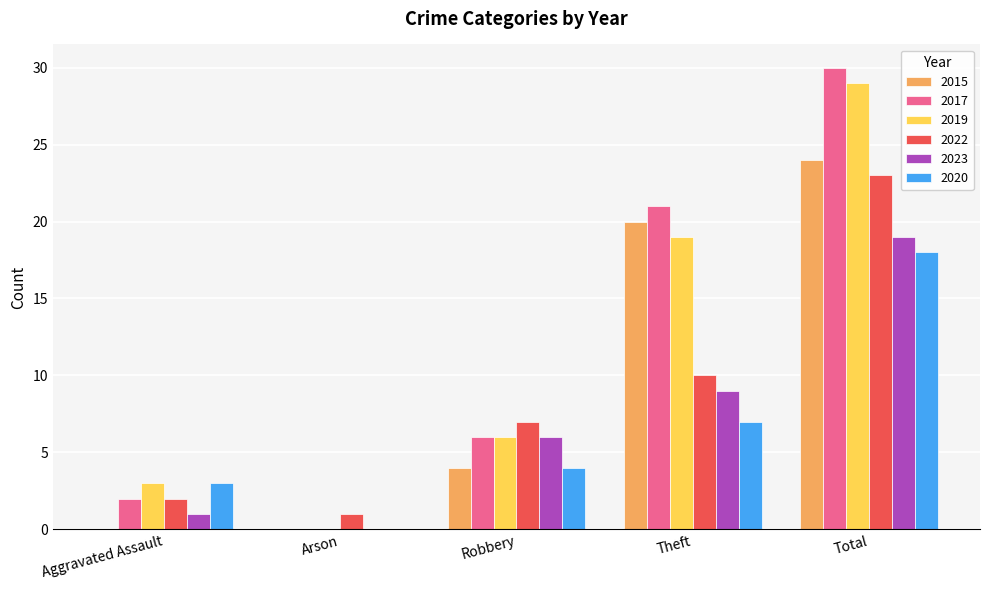

Which category has the highest value in the 2017 series?

Total